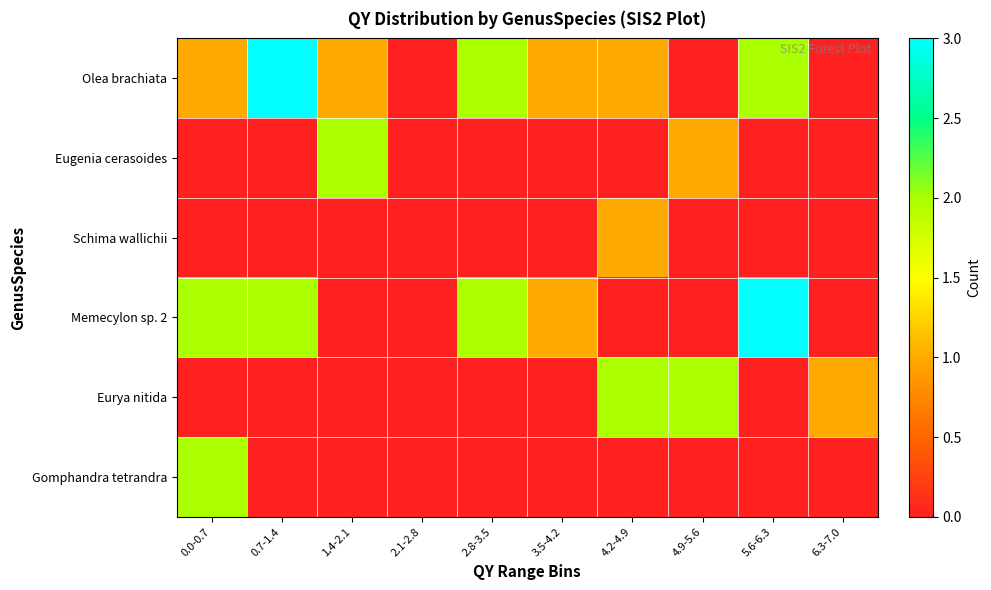

What is the maximum value shown in the chart?

3